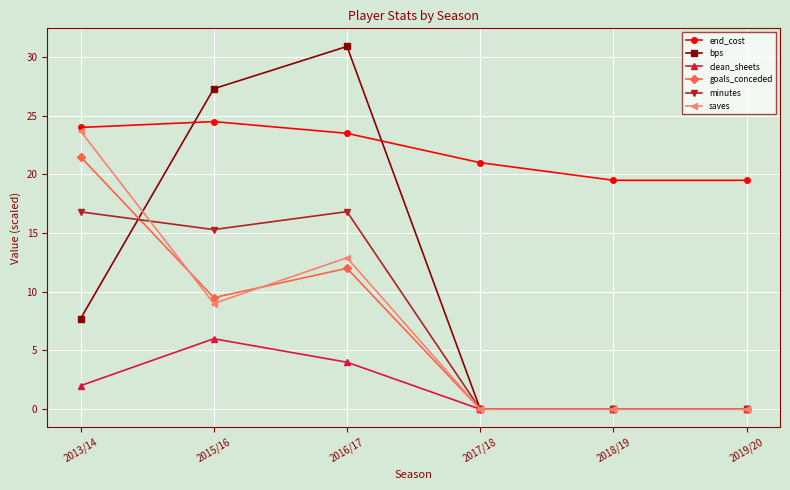

At how many categories does at least one series exceed 22?

3